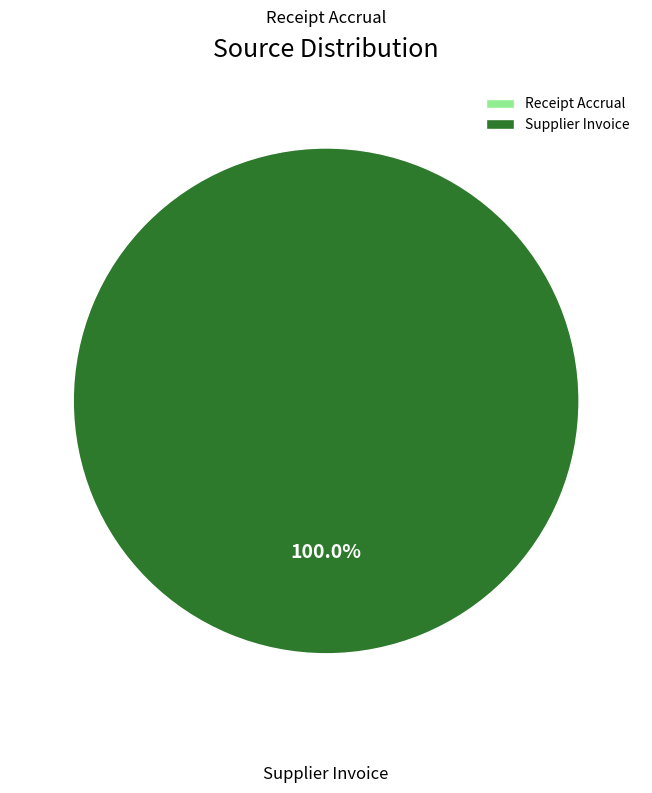

True or false: Receipt Accrual accounts for 0% of the total.

True